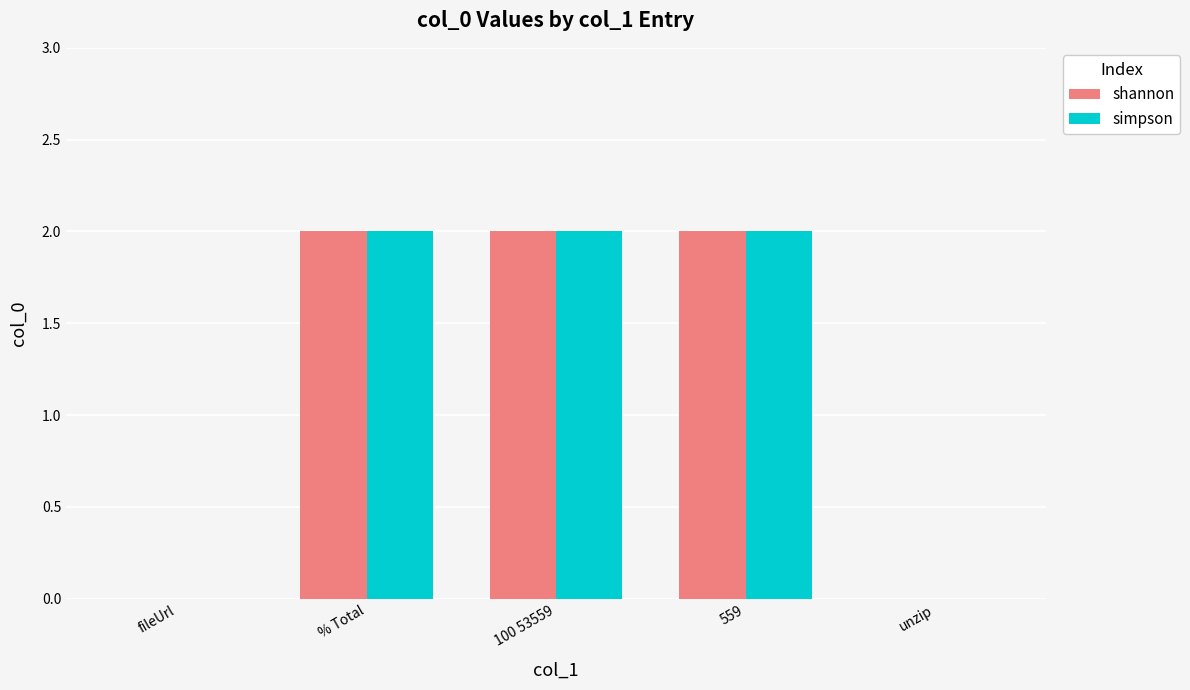

The simpson series shows 0 at fileUrl. True or false?

True